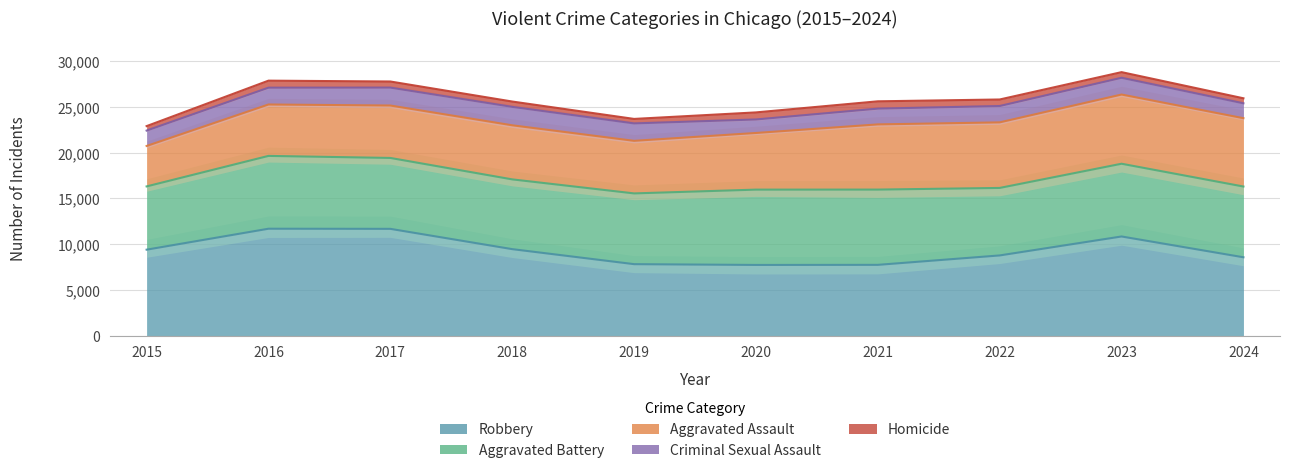

What is the value of the Homicide point at the 4th from the left?

583